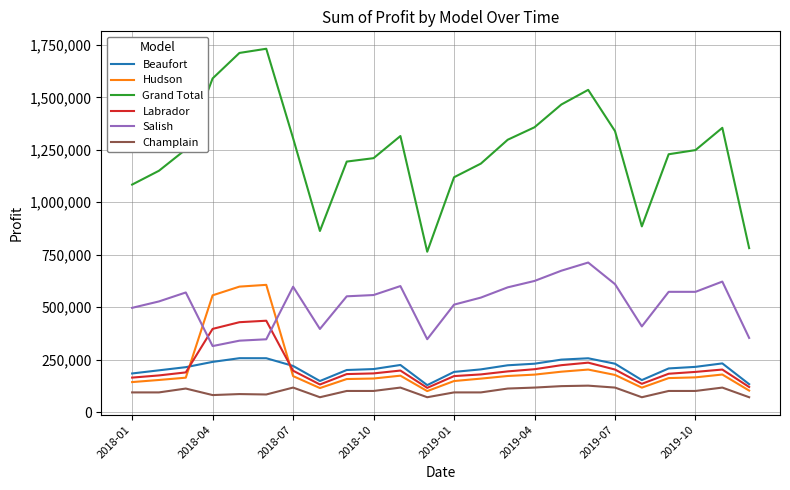

True or false: Salish and Hudson cross at least once.

True